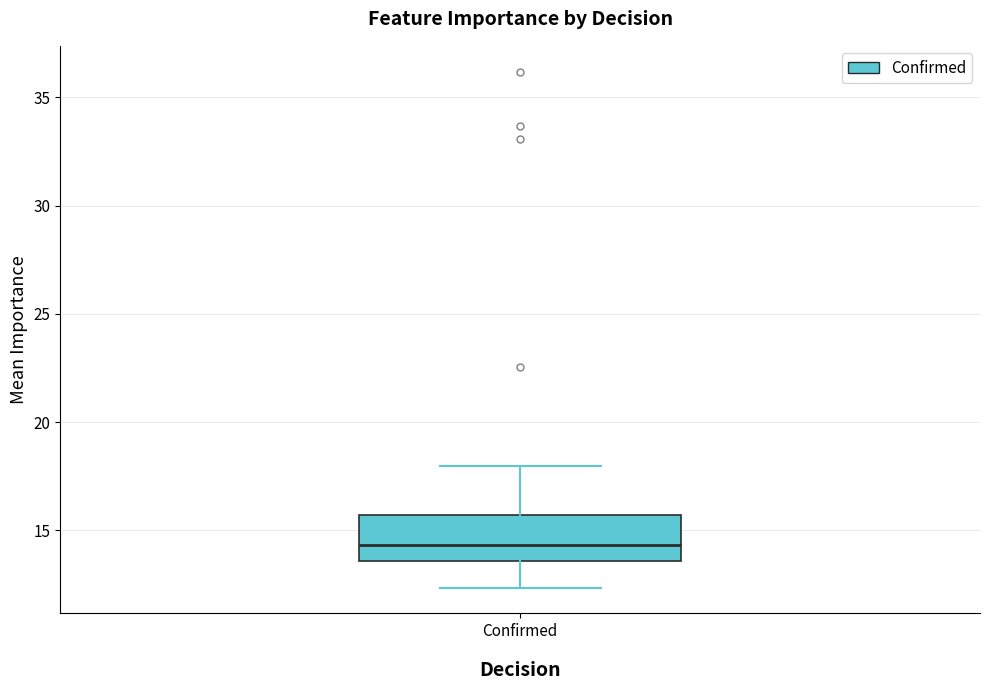

Where does the lower whisker of the box for Confirmed end on the y-axis? The values are not printed on the chart, so give them approximately, as read against the axis.

12.5